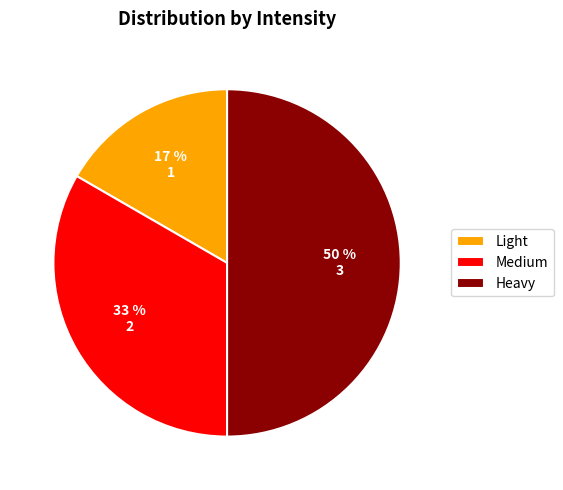

Is the sum of Light and Heavy greater than half?

Yes